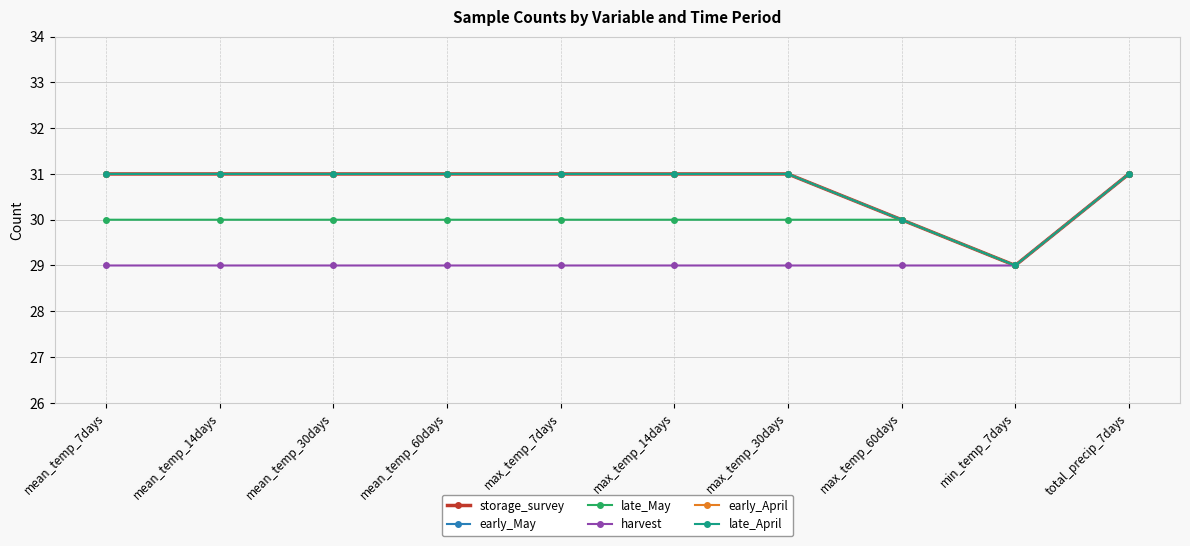

Rank the categories by harvest value from highest to lowest.

total_precip_7days, mean_temp_7days, mean_temp_14days, mean_temp_30days, mean_temp_60days, max_temp_7days, max_temp_14days, max_temp_30days, max_temp_60days, min_temp_7days